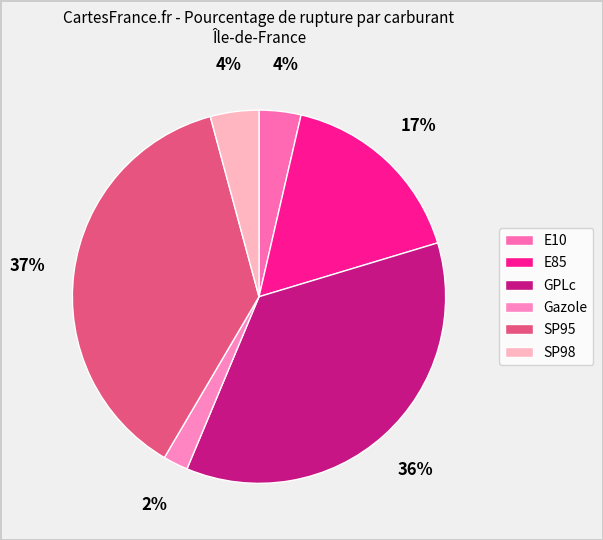

Rank the categories by value from highest to lowest.

SP95, GPLc, E85, SP98, E10, Gazole